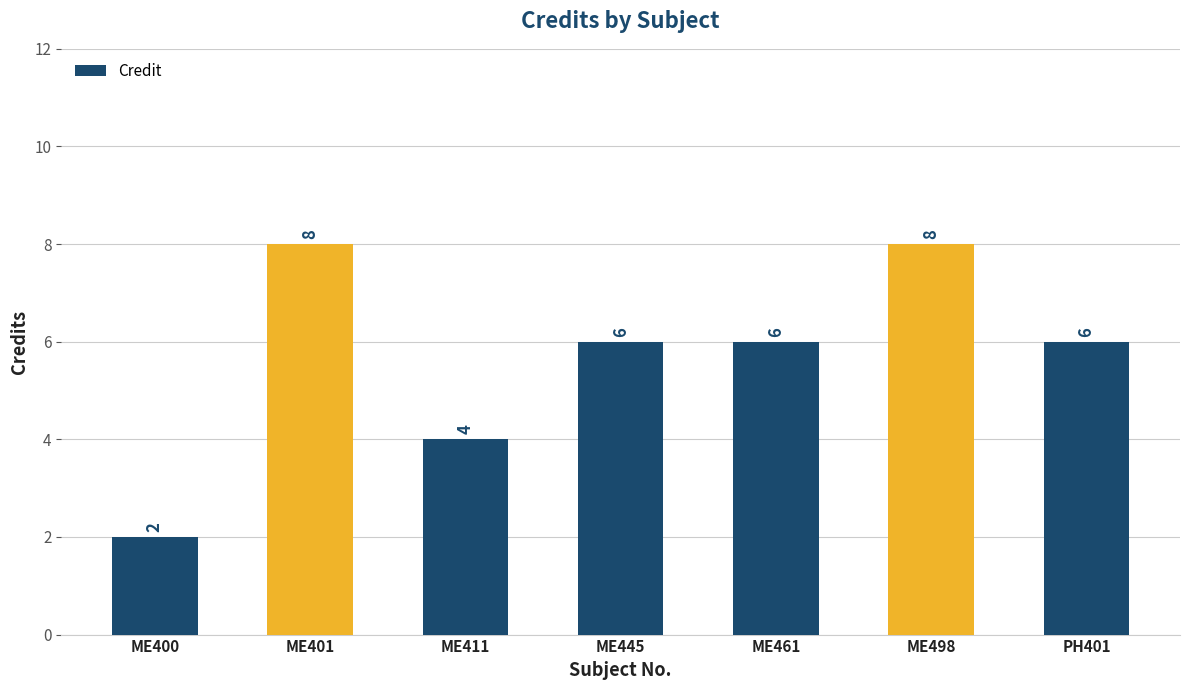

What is the change in value from ME400 to ME498?

+6